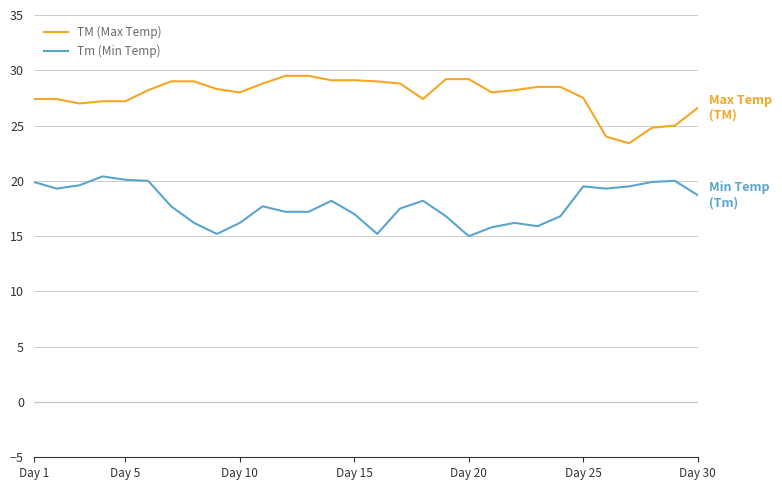

What is the smallest value displayed?

15.0